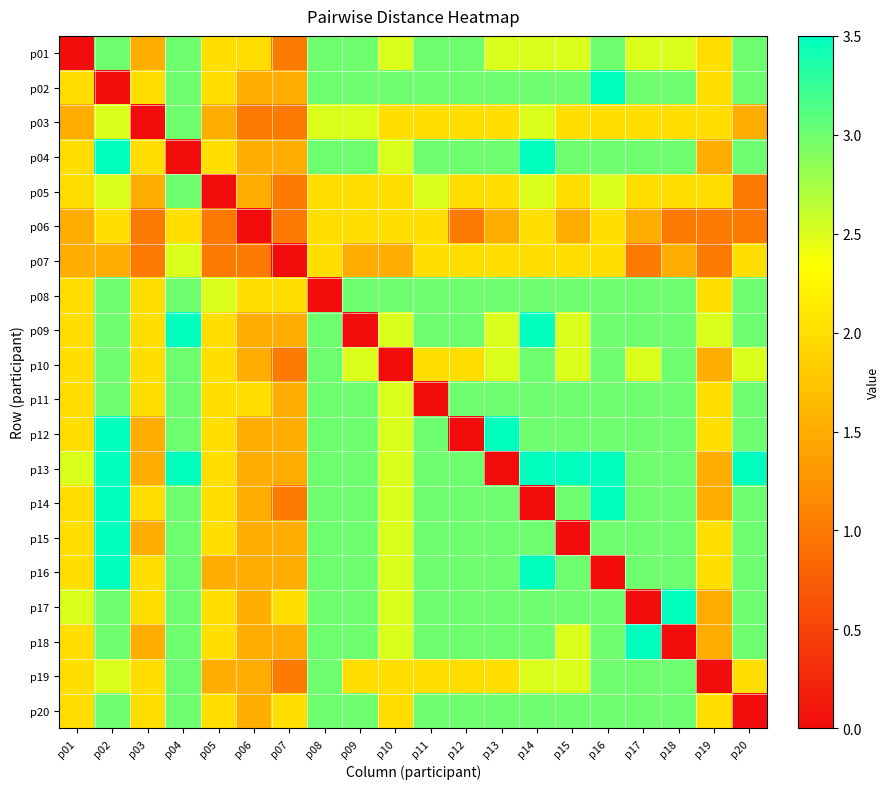

List the series in order of their peak value, highest first.

p02, p04, p09, p12, p13, p14, p15, p16, p17, p18, p01, p03, p05, p08, p10, p11, p19, p20, p07, p06